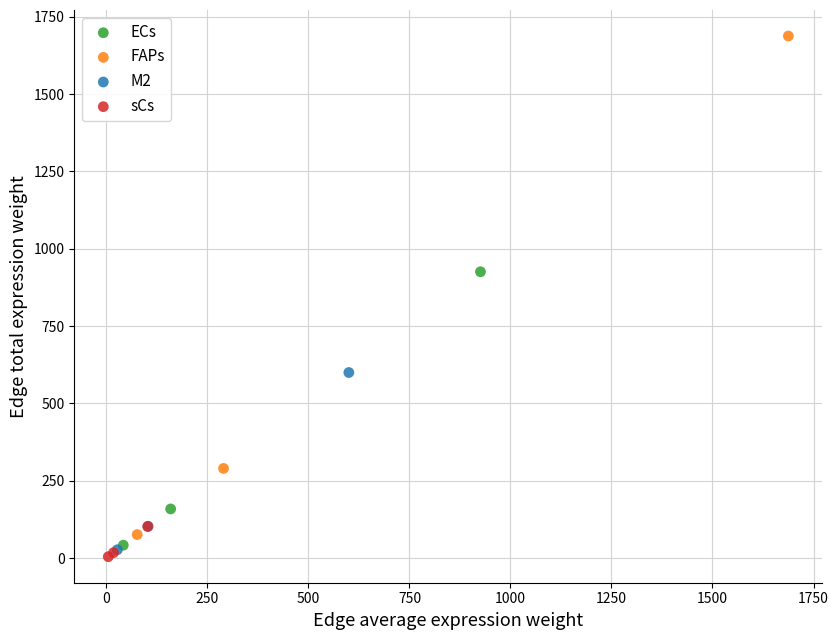

What are all the series names shown in the legend?

ECs, FAPs, M2, sCs